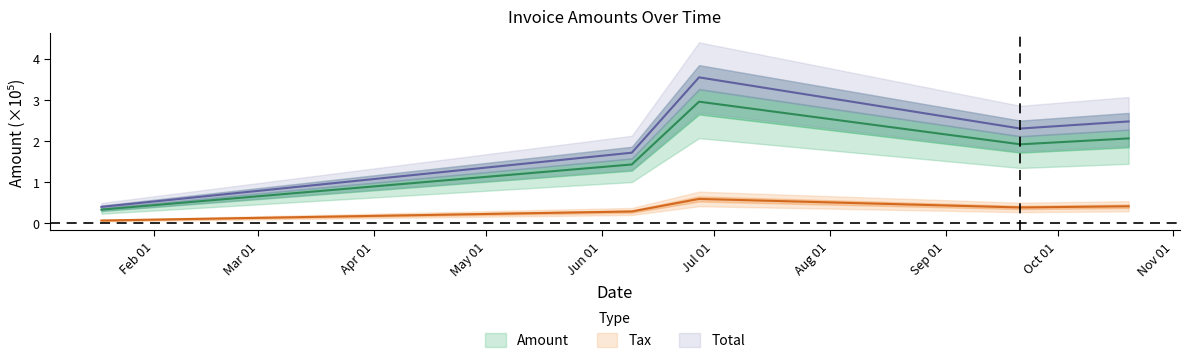

How many lines are shown in the chart?

3